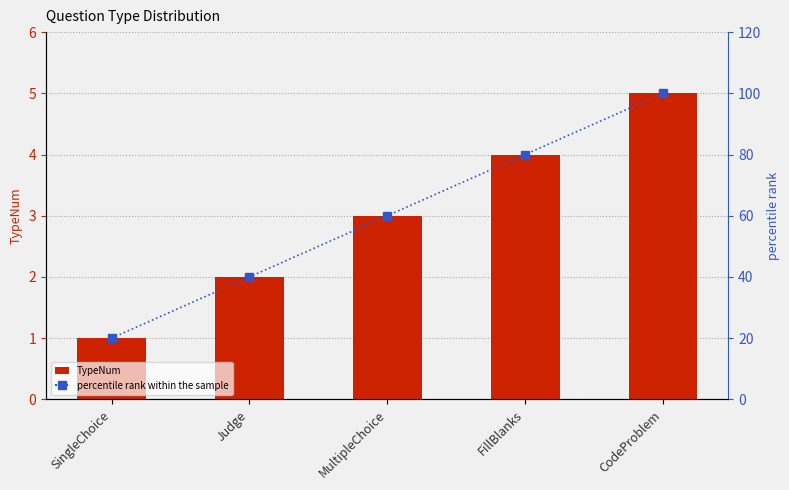

What is the difference between the percentile rank within the sample values at MultipleChoice and SingleChoice?

40